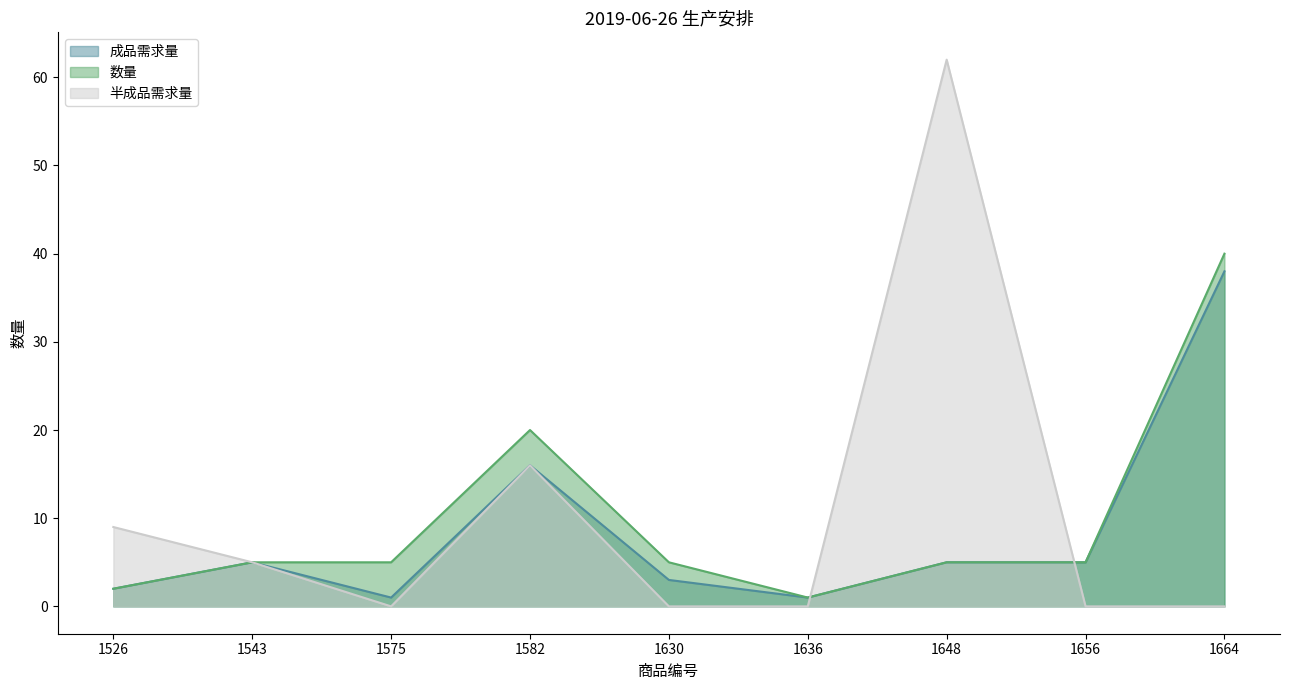

How many interior local valleys does the 数量 series have?

1